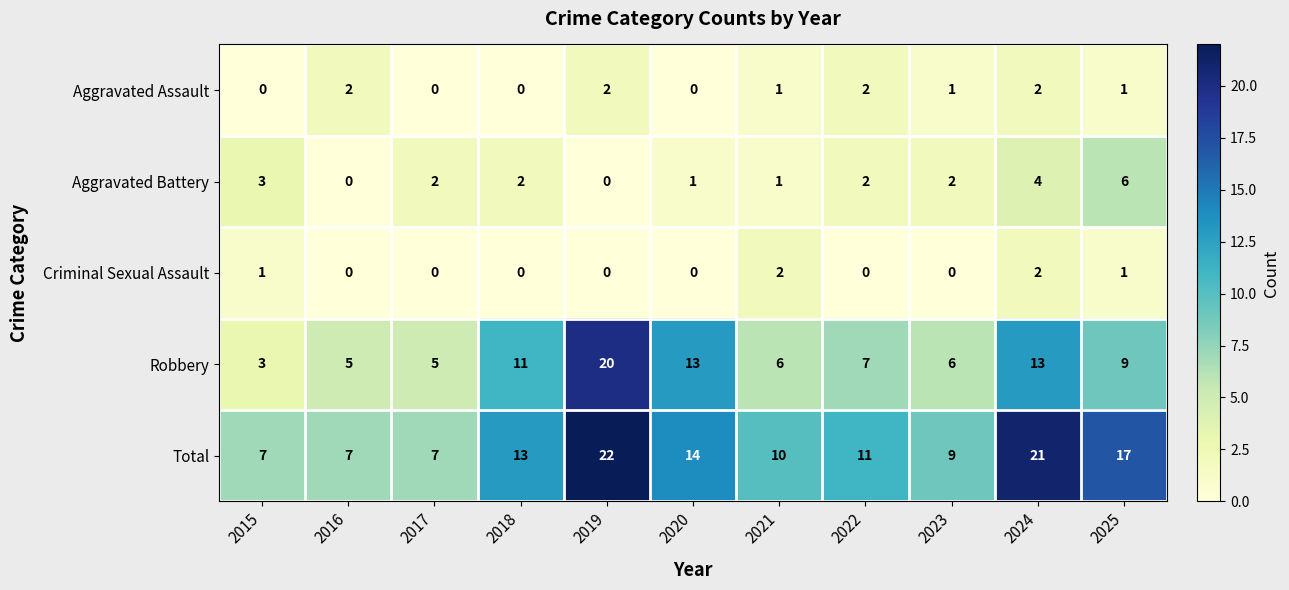

The Aggravated Battery series shows 2 at 2017. True or false?

True